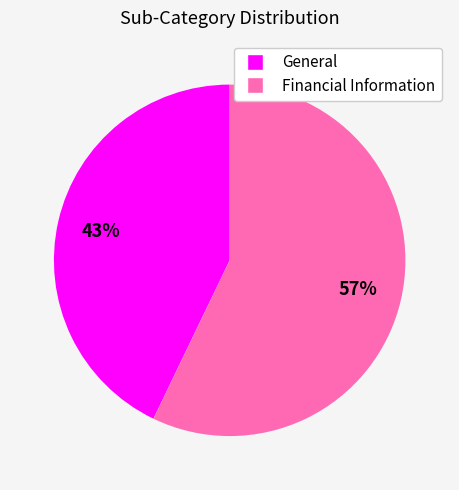

Which has a higher value, General or Financial Information?

Financial Information